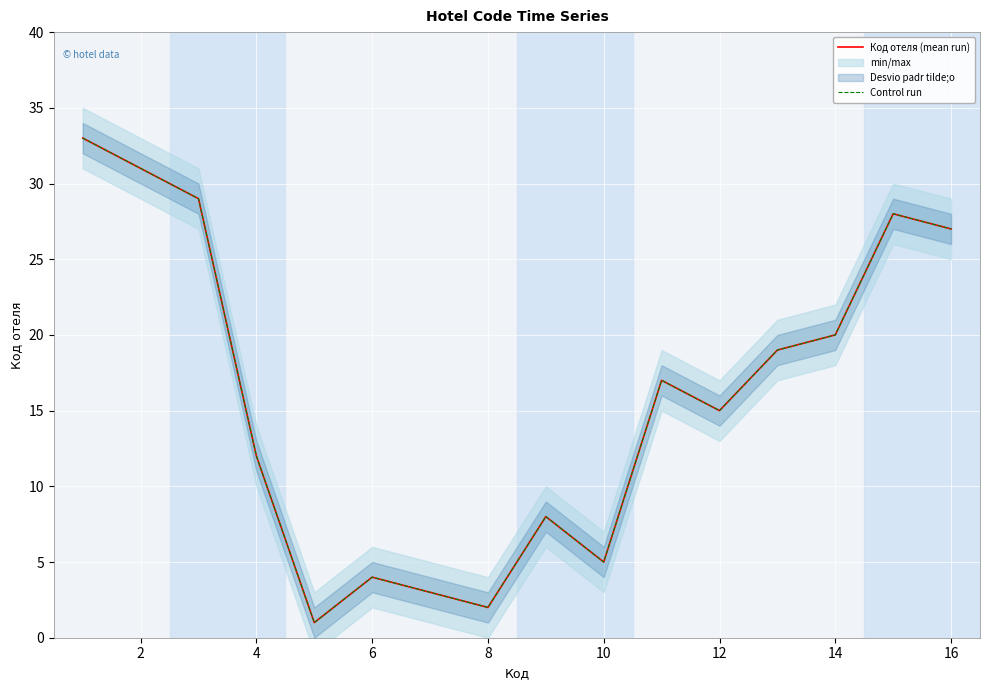

What is the difference between the Код отеля (mean run) values at 14 and 10?

15